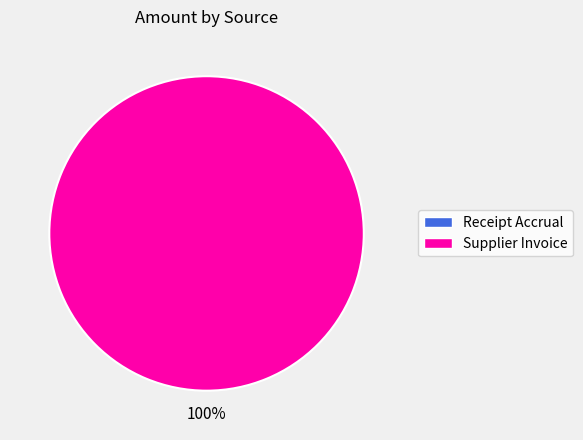

Which has a higher value, Receipt Accrual or Supplier Invoice?

Supplier Invoice